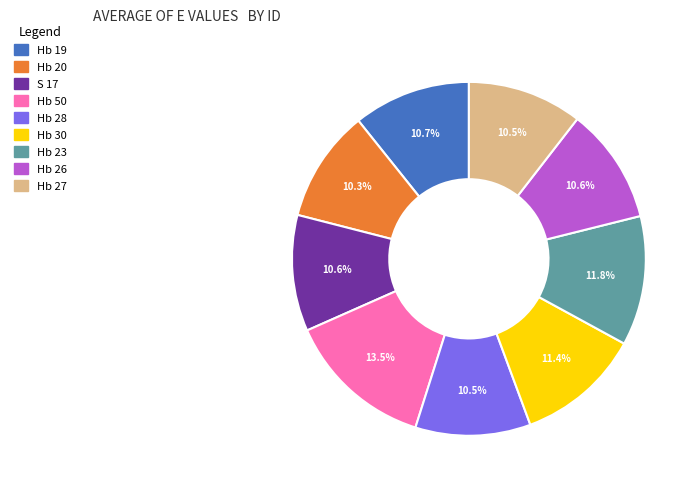

To the nearest percent, what is the combined percentage of Hb 20 and Hb 26?

21%